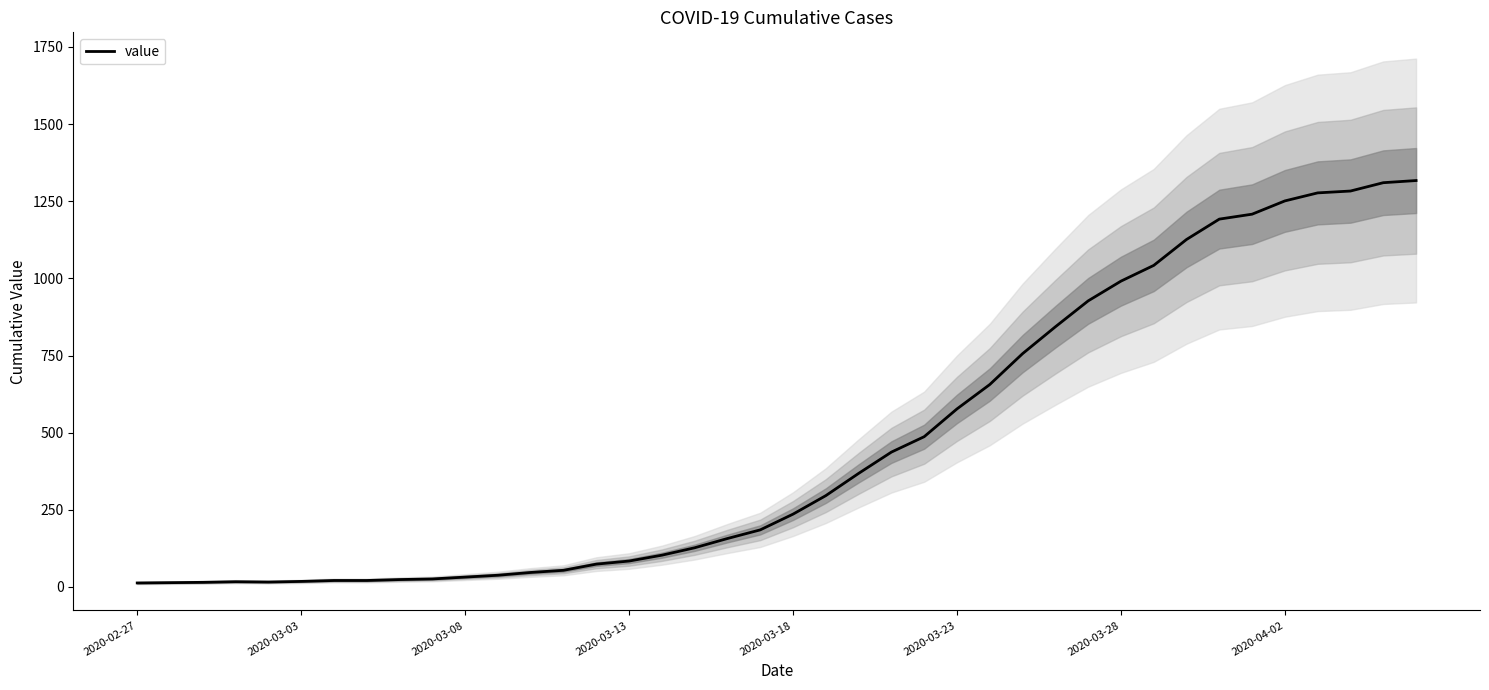

The value of value at 2020-03-23 is 577. True or false?

True